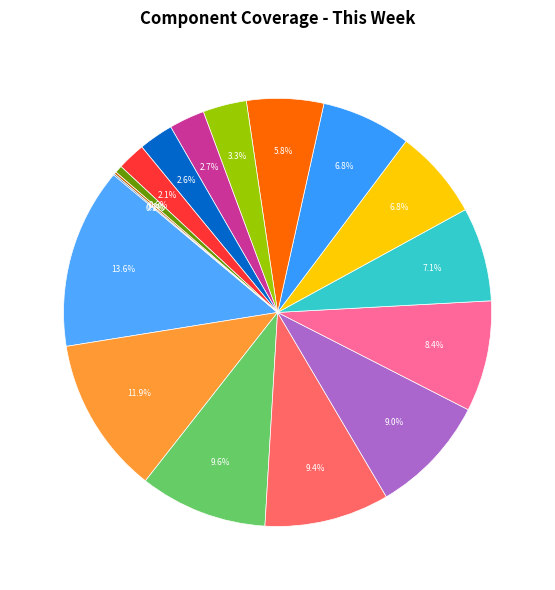

Which category has the smallest portion of the pie?

Lottery UI